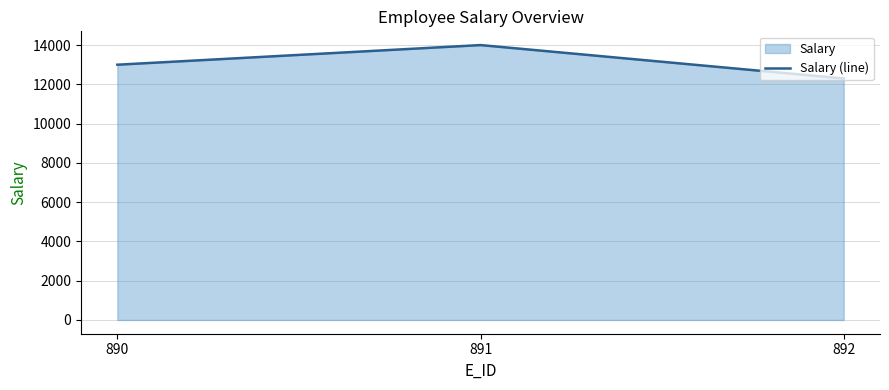

Which has a higher value, 892 or 890?

890